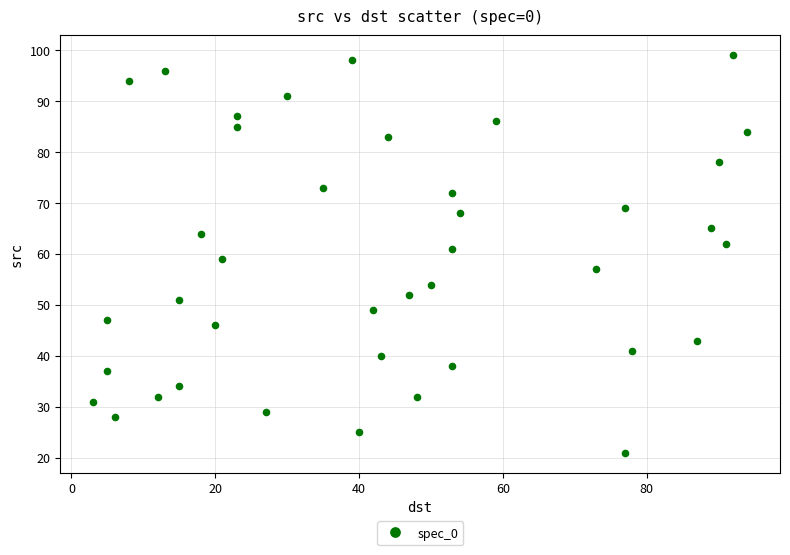

What is the range of X values (max minus min)?

91